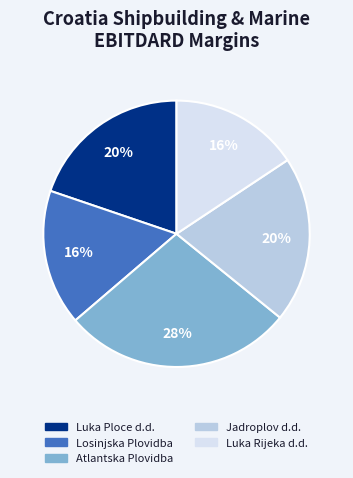

Is the sum of Atlantska Plovidba and Jadroplov d.d. greater than half?

No